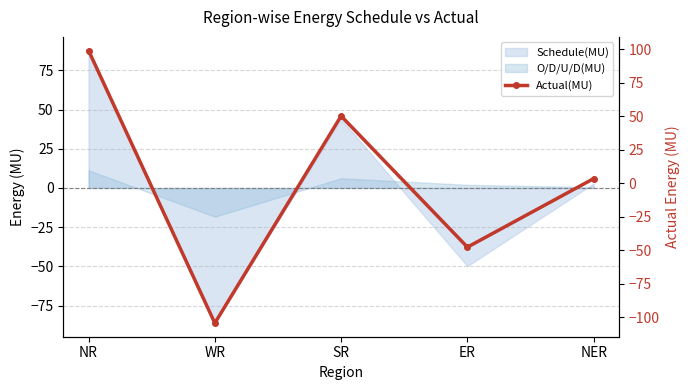

Is it true that the value at SR is 50.1?

True